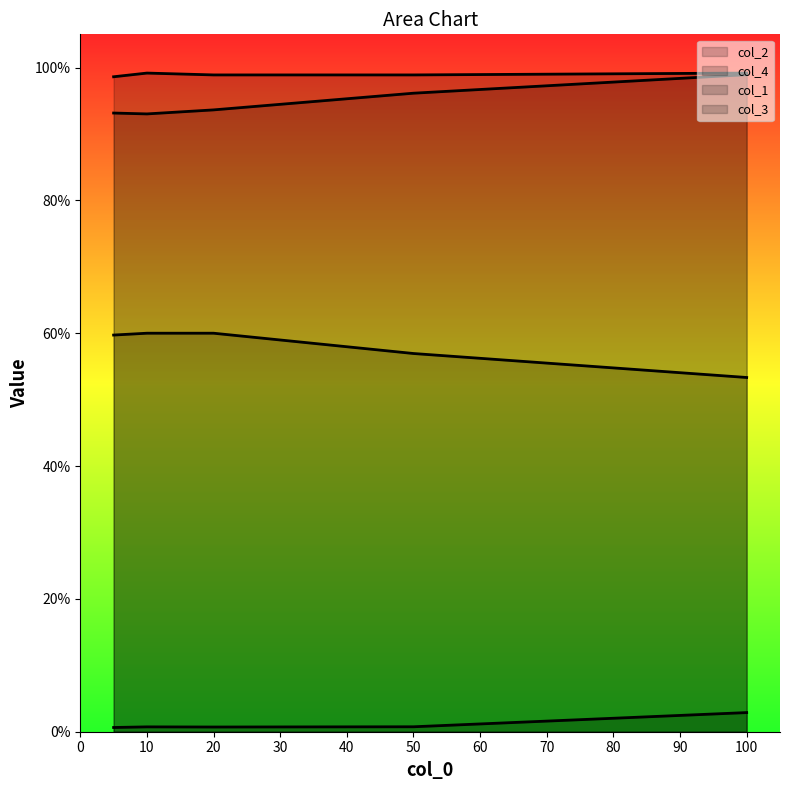

At which label is col_1 closest to 0?

100